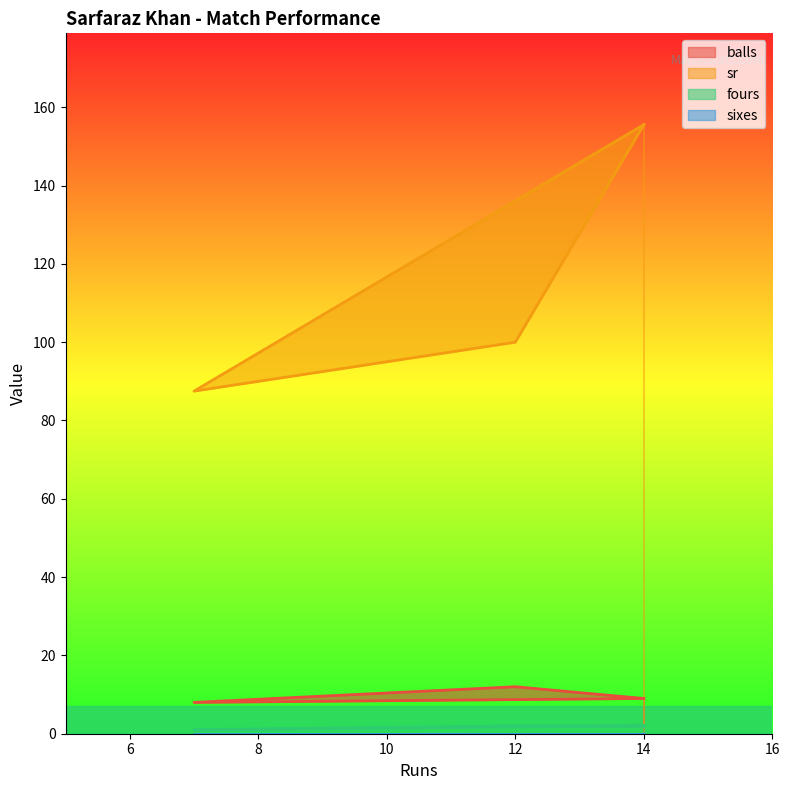

Which category has the lowest value in the fours series?

7